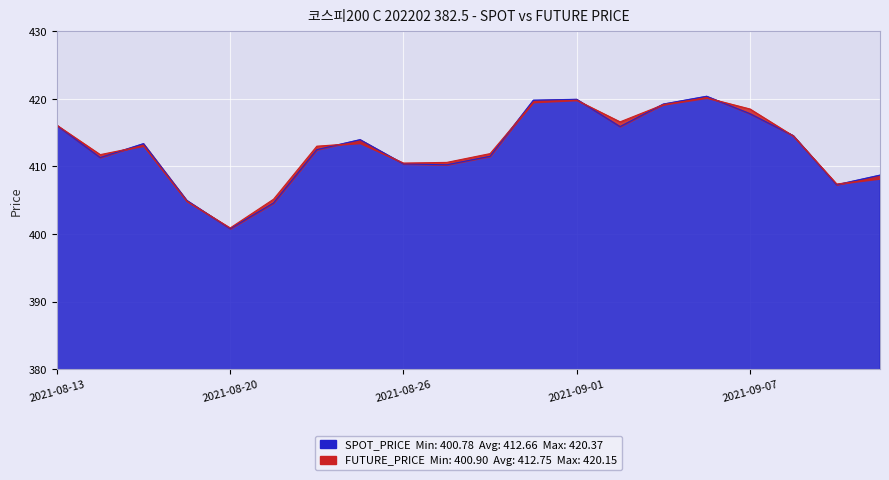

What is the lowest value of the FUTURE_PRICE series?

400.9